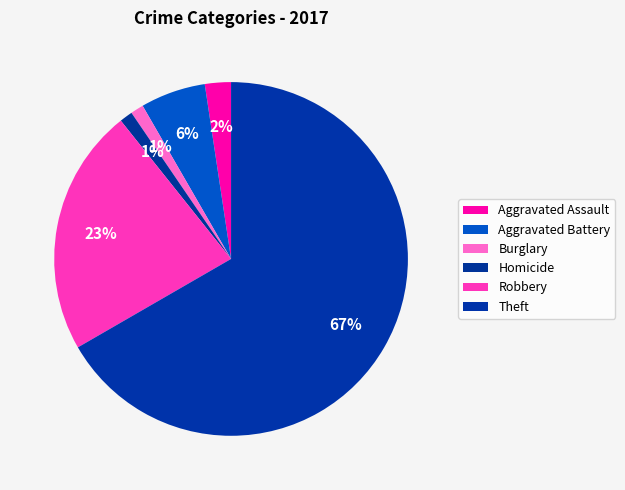

Combined, what portion of the pie is Aggravated Assault and Burglary?

3.6%